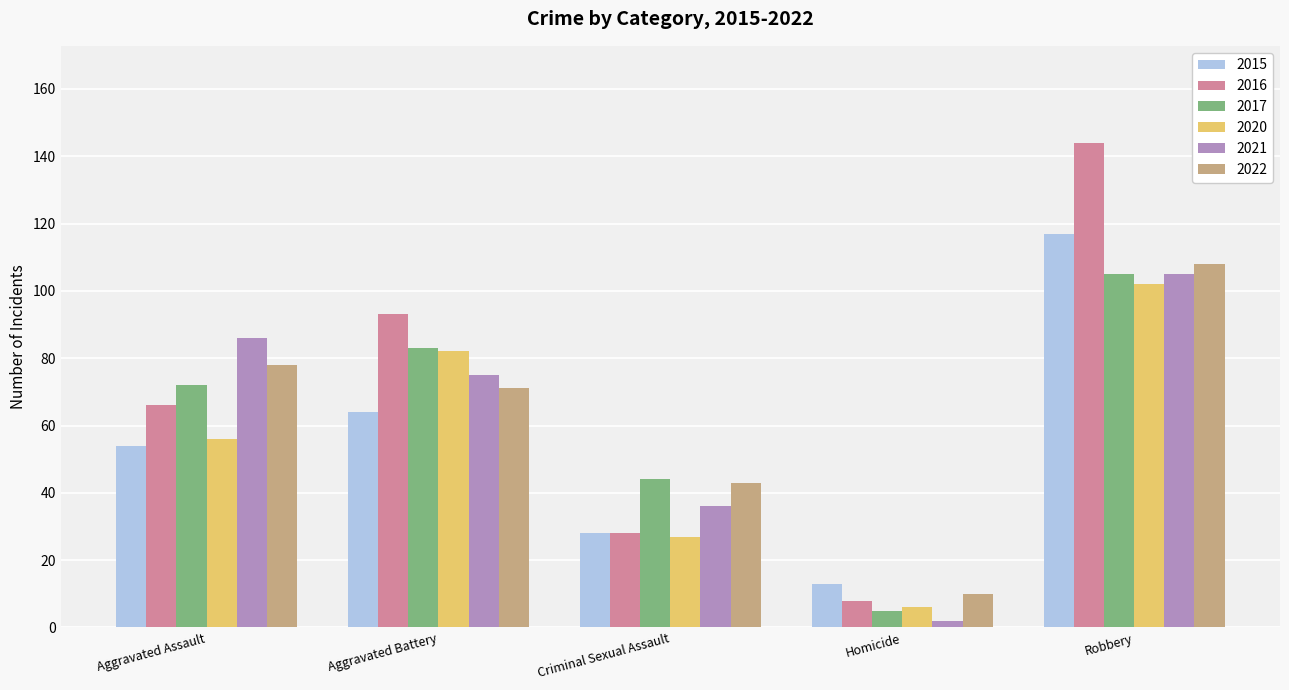

What value does the 2016 series have at Aggravated Assault?

66